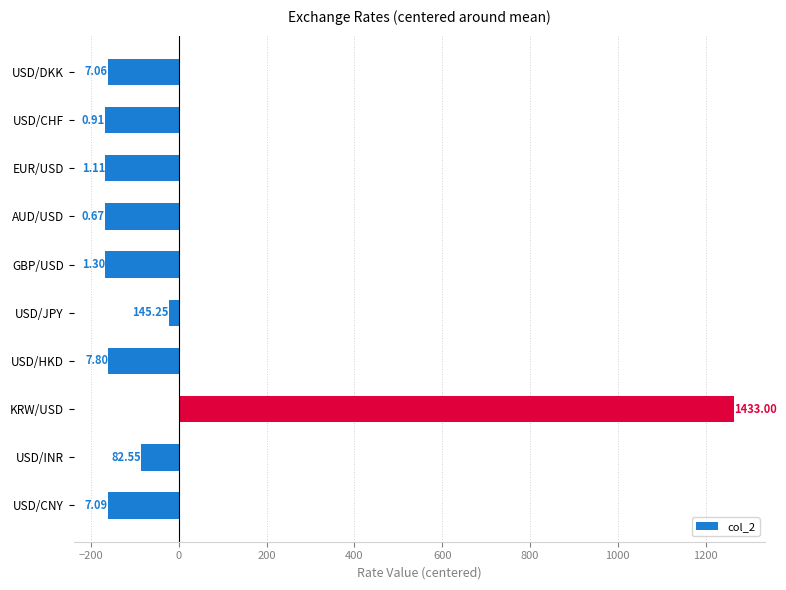

Does the chart contain stacked bars?

No